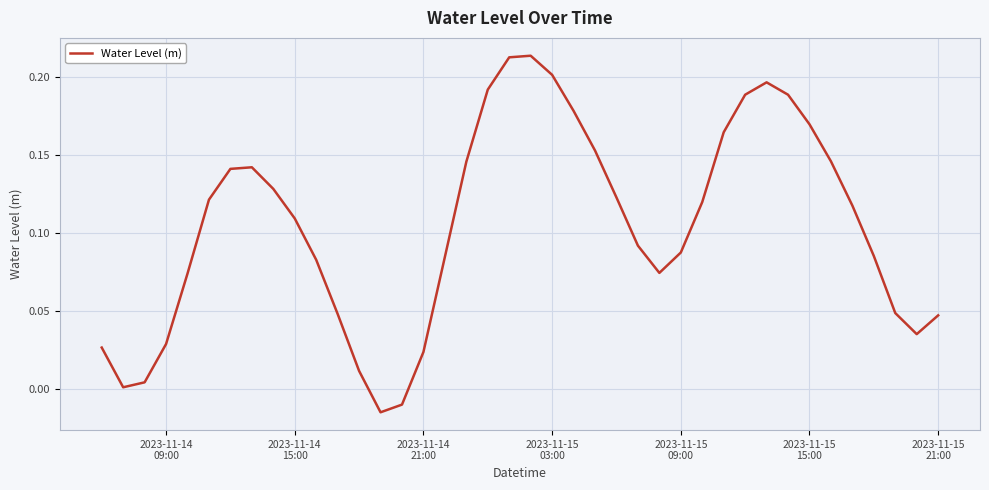

At which label does the data first exceed 0?

2023-11-14
09:00